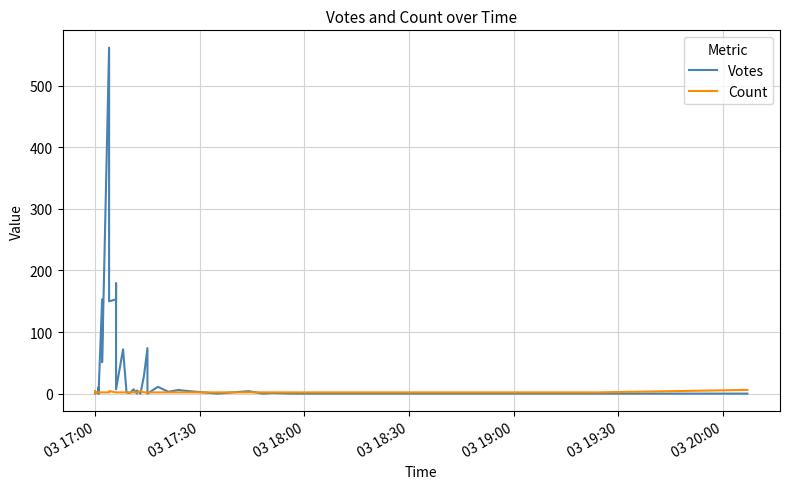

Does the chart have visible grid lines?

Yes